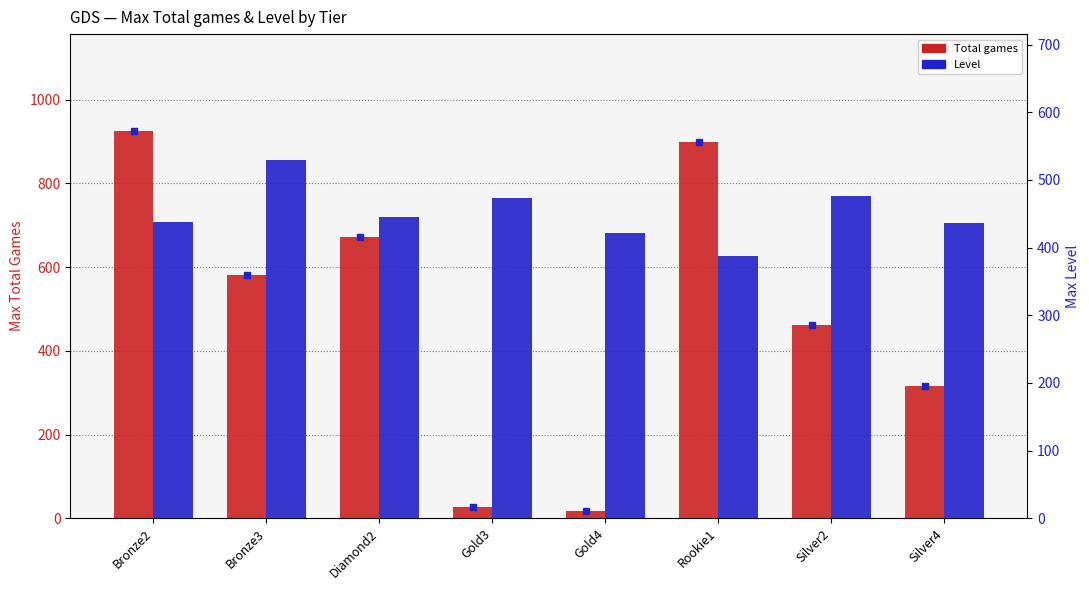

Is the value of Total games at Silver4 greater than the value of Level at Silver4?

No